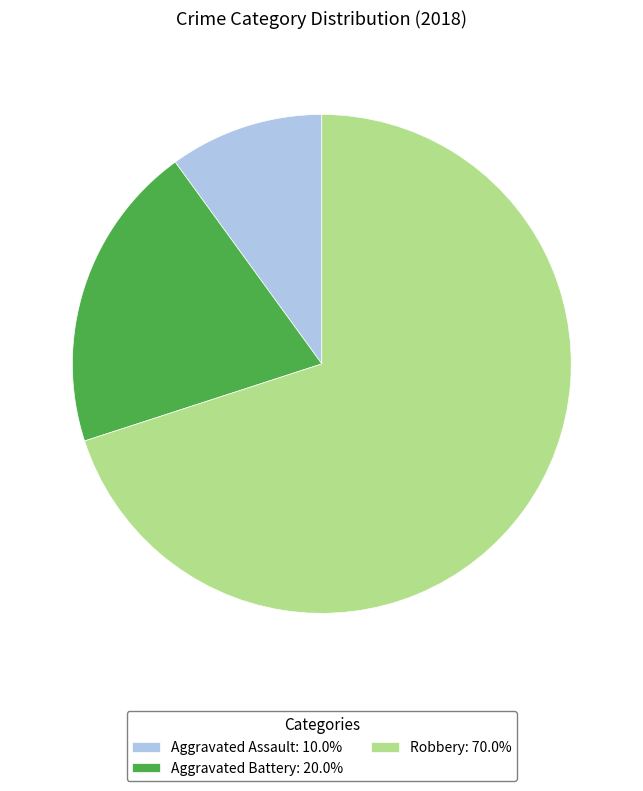

How many segments does this pie chart have?

3